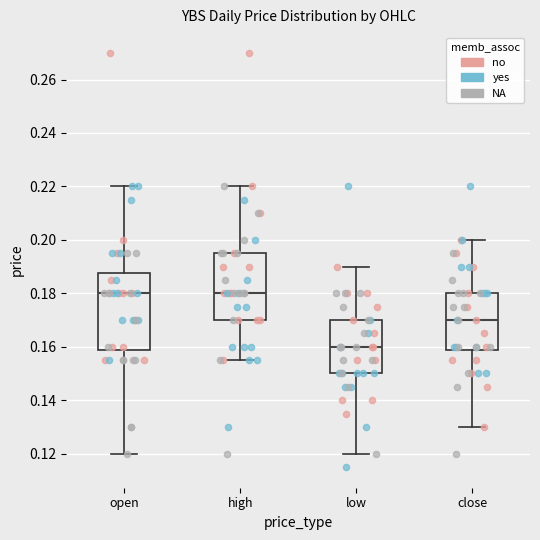

Which box is the tallest, from its lower edge to its upper edge?

open